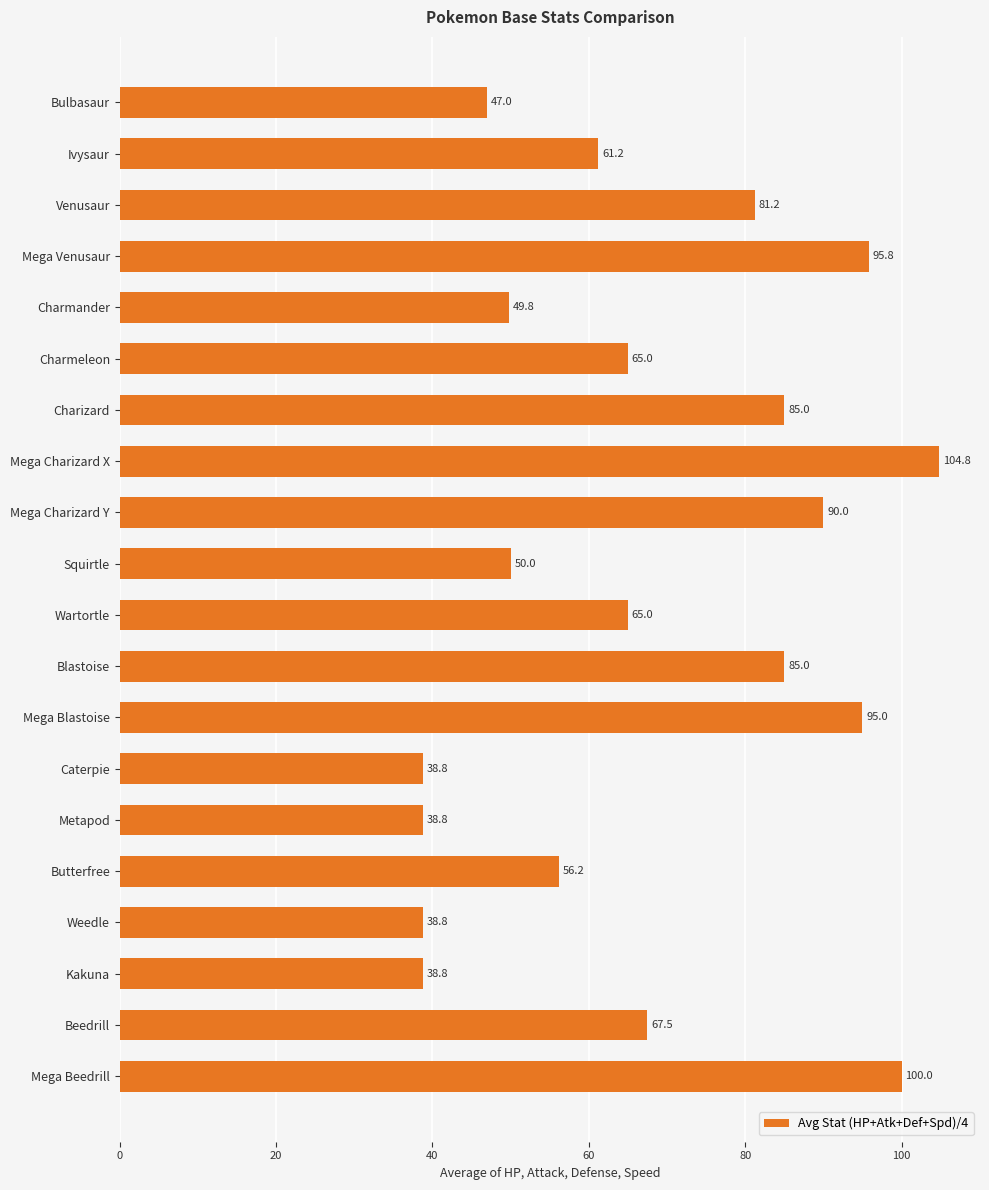

What is the difference between the maximum and minimum values?

66.0